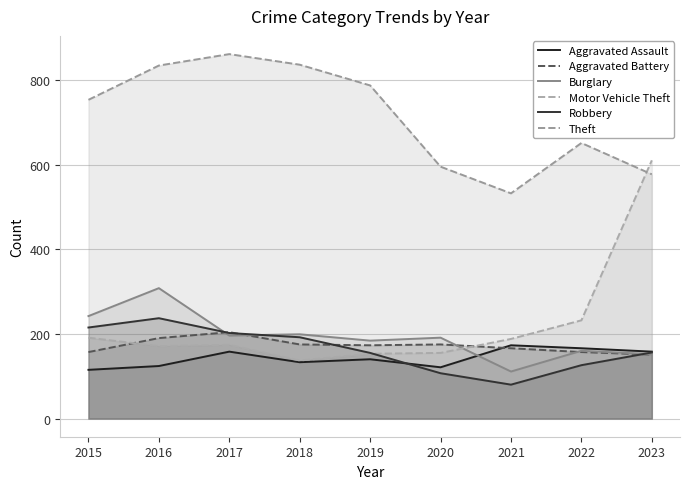

How many data points in Robbery are less than 156?

4